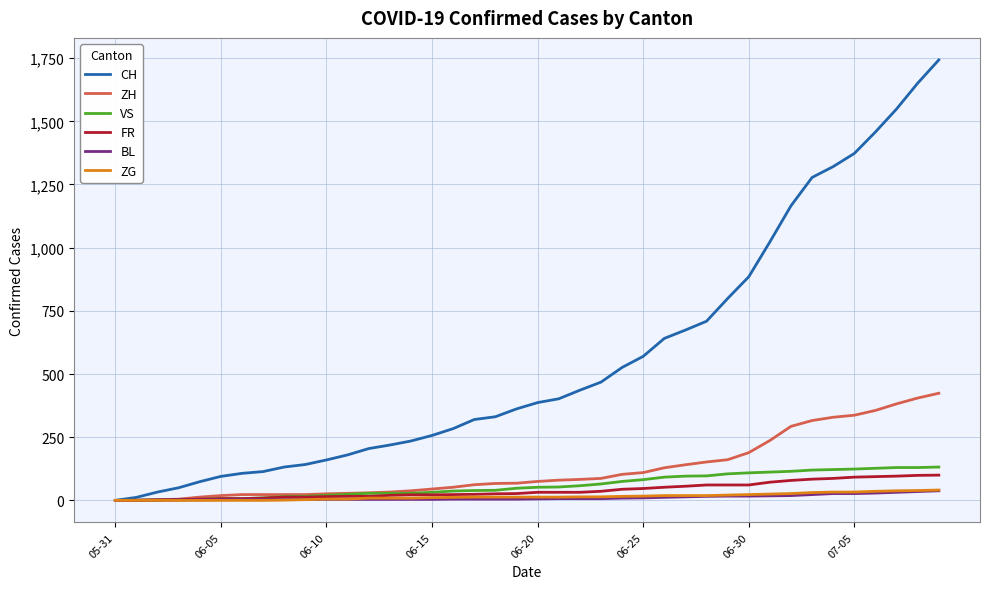

What is the maximum value shown in the chart?

1743